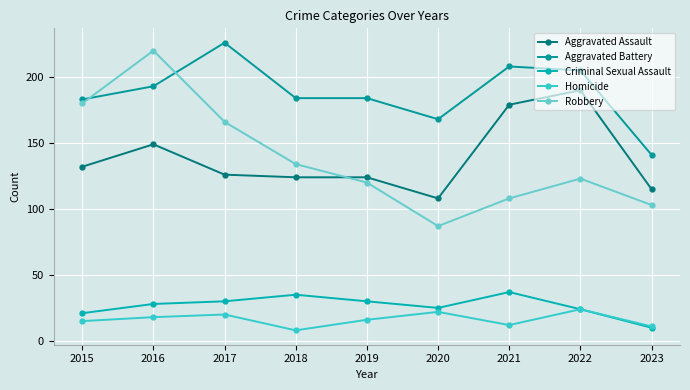

In Criminal Sexual Assault, how many points are higher than both neighbors (excluding endpoints)?

2